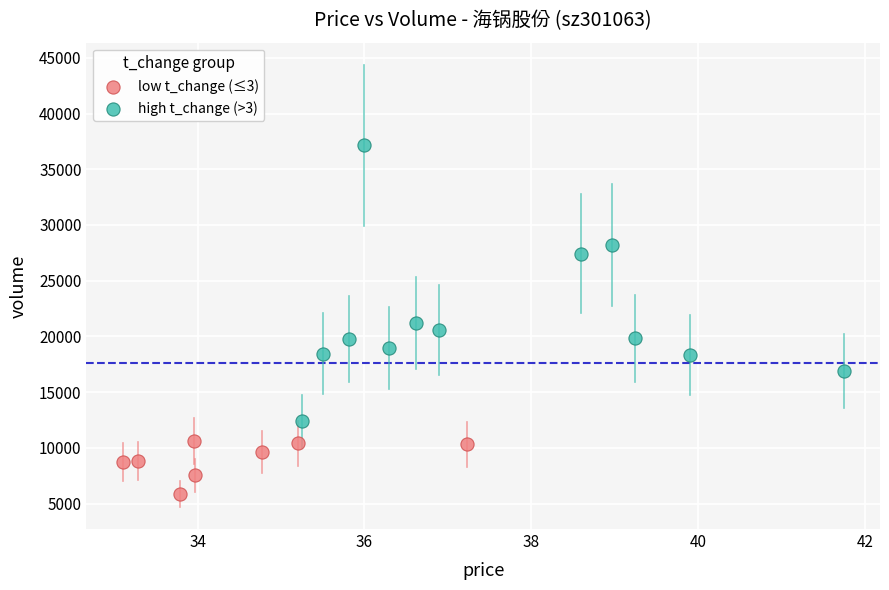

Which series contains the highest Y value?

high t_change (>3)